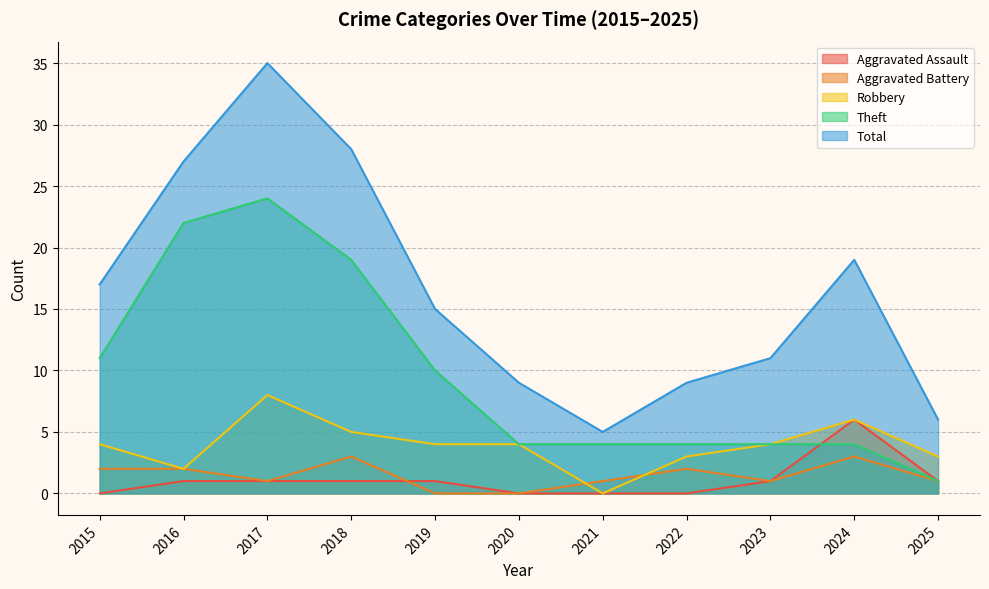

True or false: Theft and Aggravated Battery cross at least once.

False